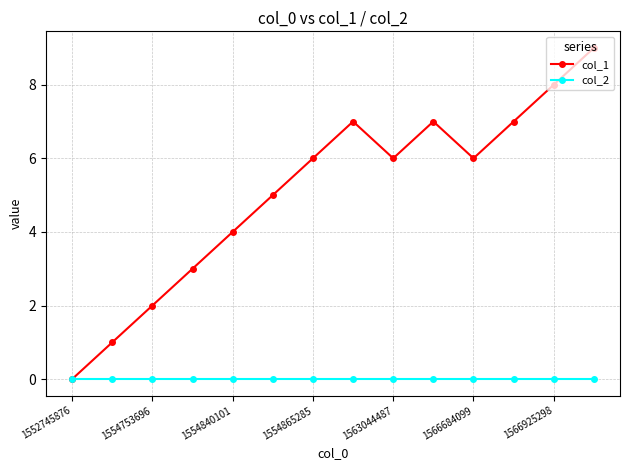

Which series has the widest spread of values?

col_1